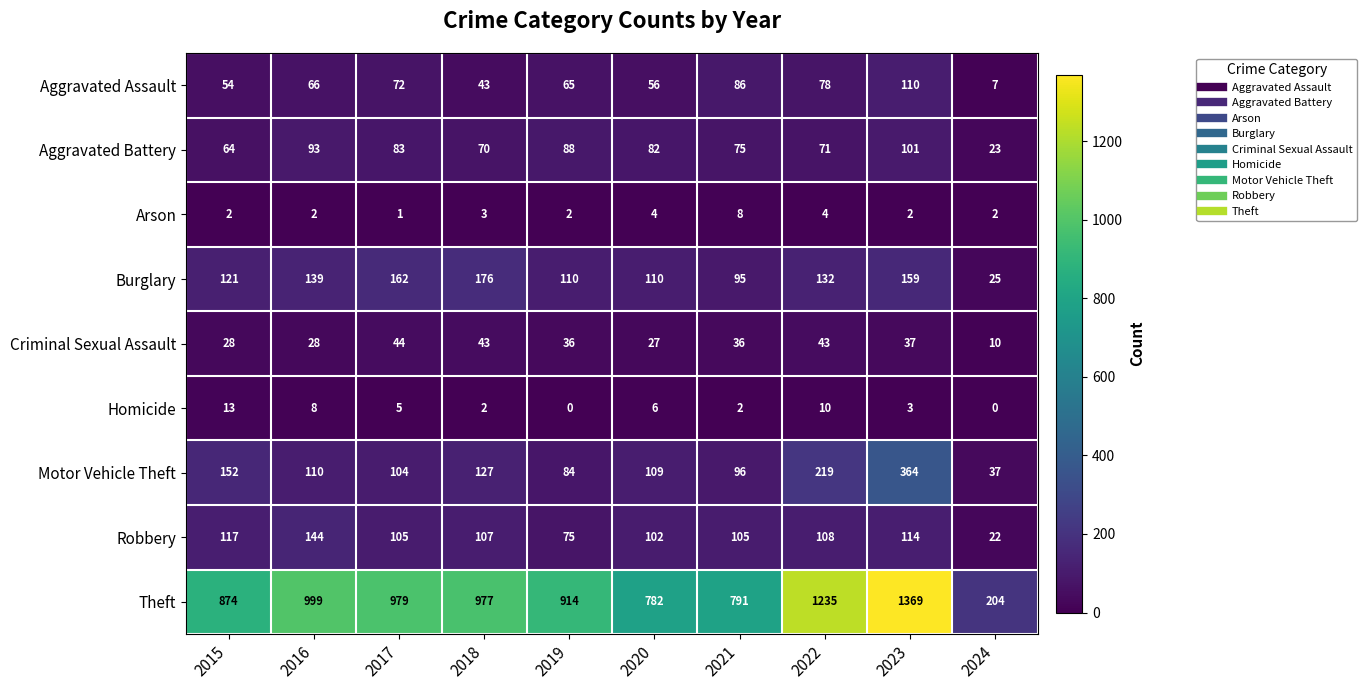

Rank the series at 2021 from lowest to highest value.

Homicide, Arson, Criminal Sexual Assault, Aggravated Battery, Aggravated Assault, Burglary, Motor Vehicle Theft, Robbery, Theft